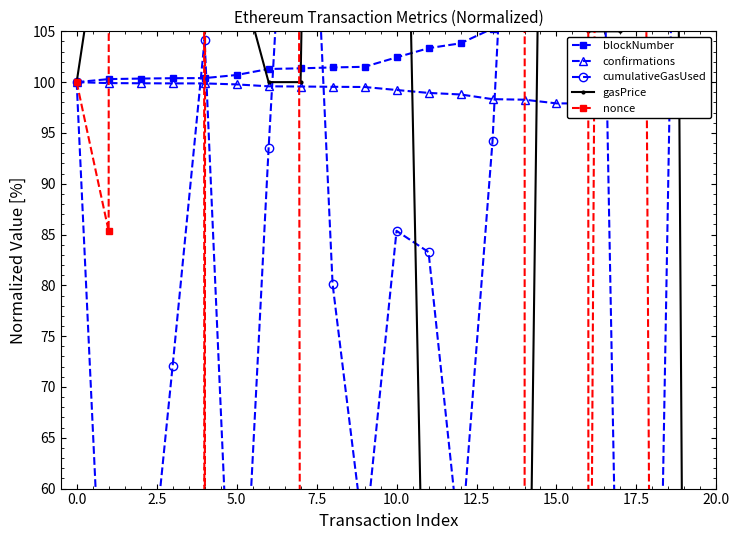

Is the value of confirmations at 19 greater than the value of nonce at 5.0?

No